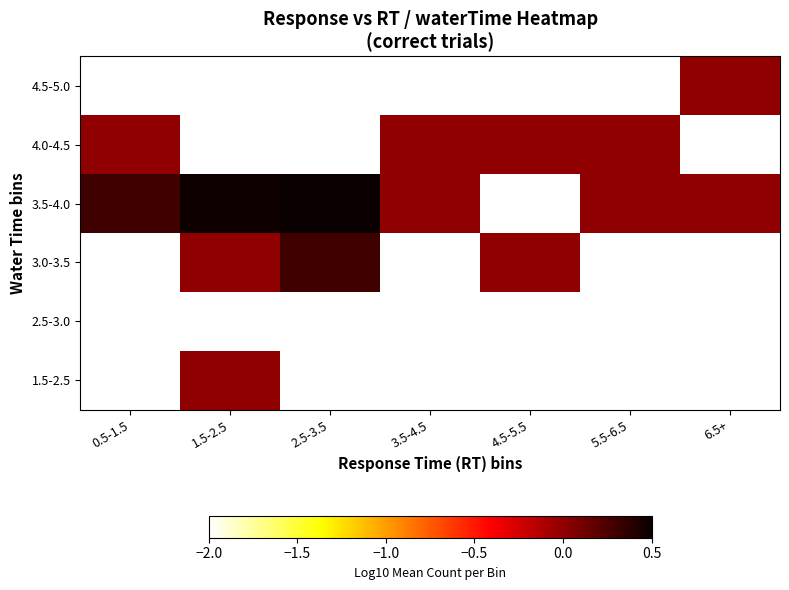

Is the value of 4.0-4.5 at 5.5-6.5 greater than the value of 3.0-3.5 at 5.5-6.5?

No